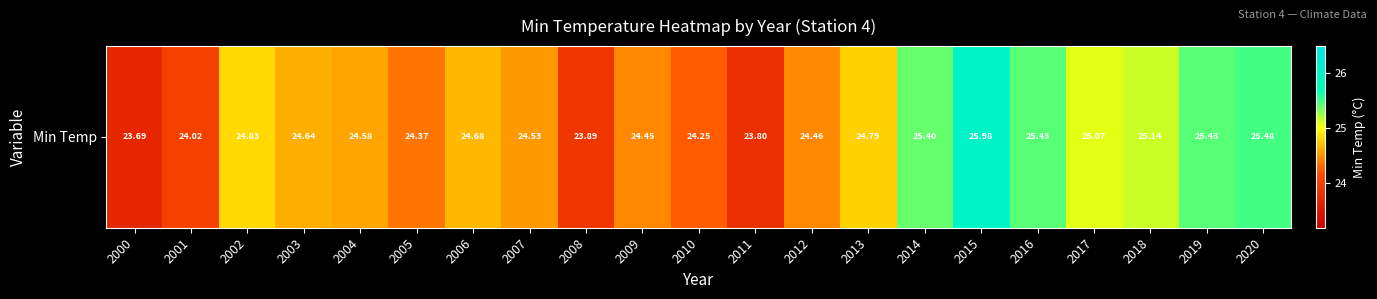

How many data points does each series have?

21